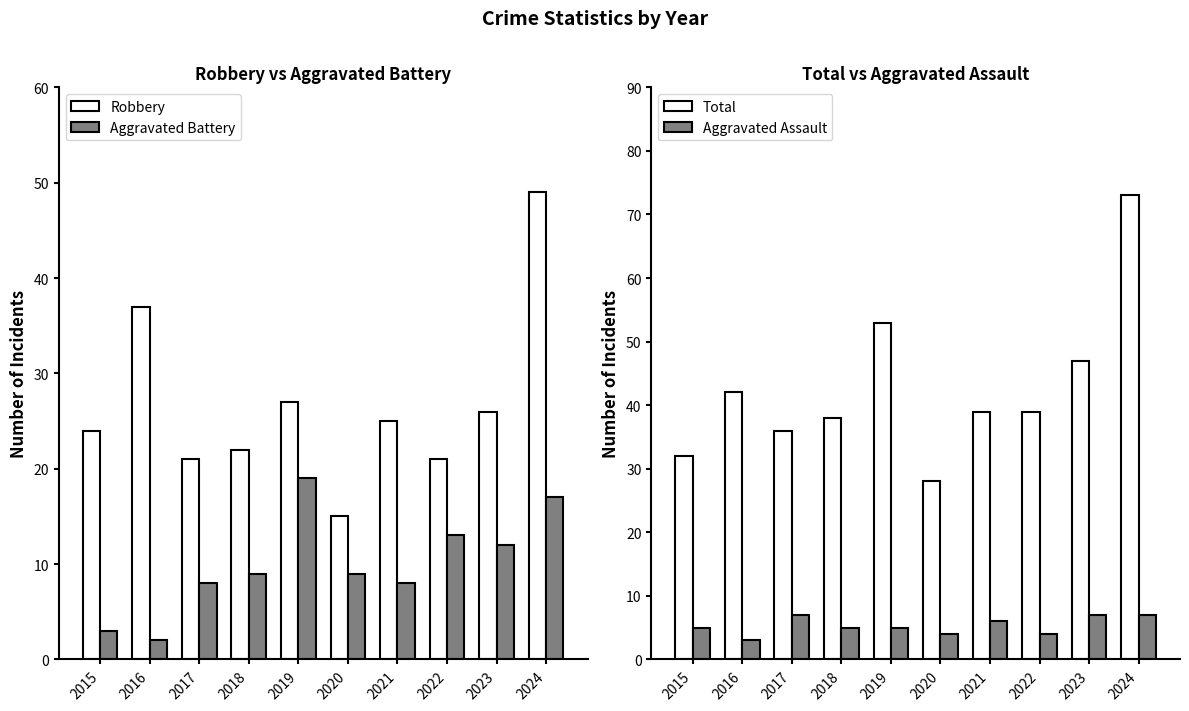

How many bars are there in total?

40